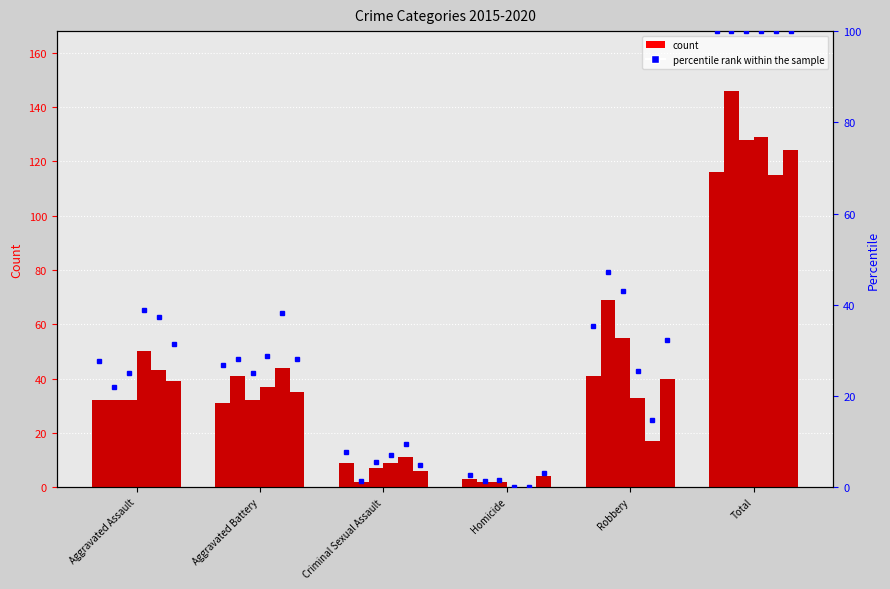

What position from the left is Total?

6